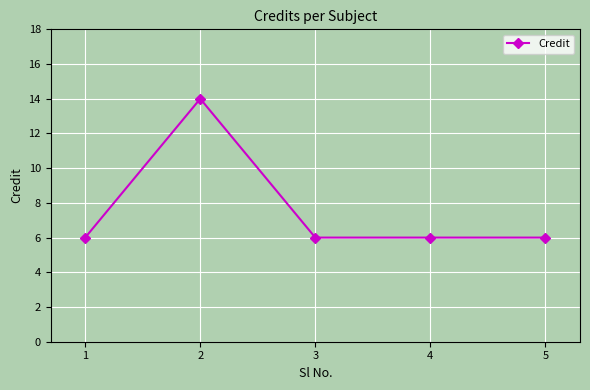

Does the chart display data point markers on the line(s)?

Yes